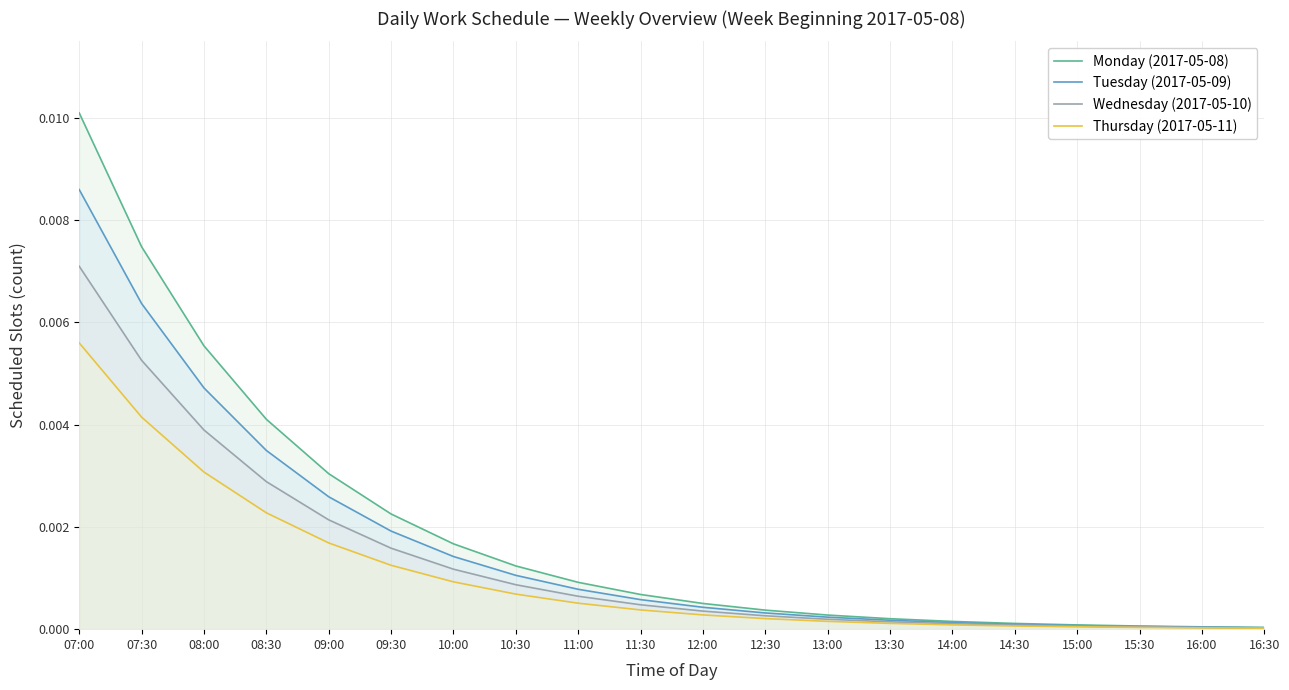

Does the chart display data point markers on the line(s)?

No